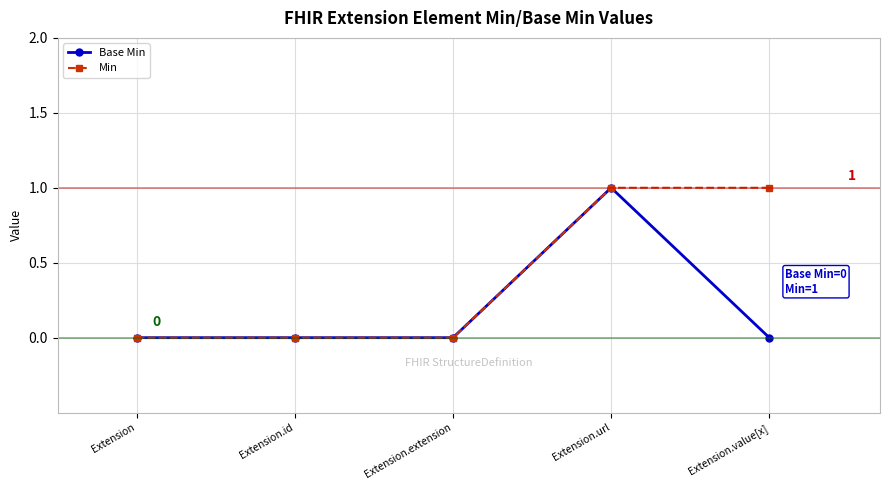

Does the chart have visible grid lines?

Yes